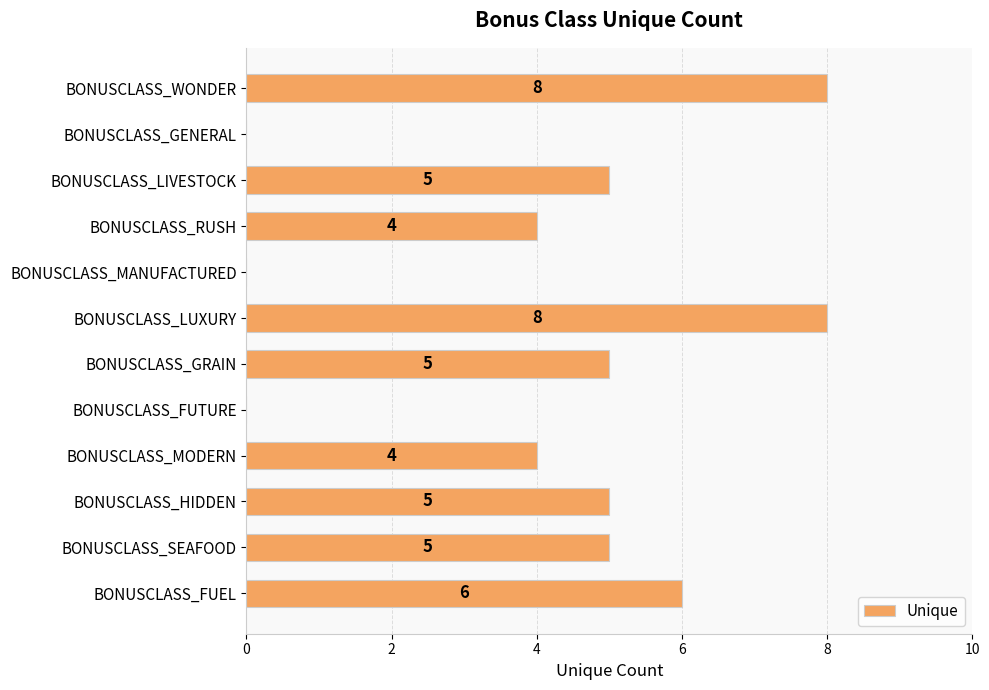

The chart shows a value of 1 at BONUSCLASS_FUEL. True or false?

False